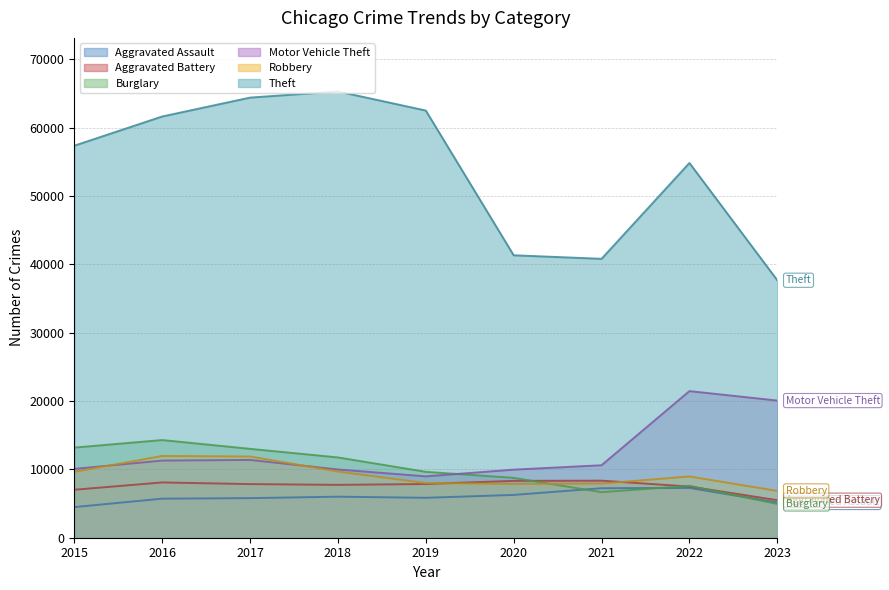

True or false: Aggravated Battery and Motor Vehicle Theft cross at least once.

False